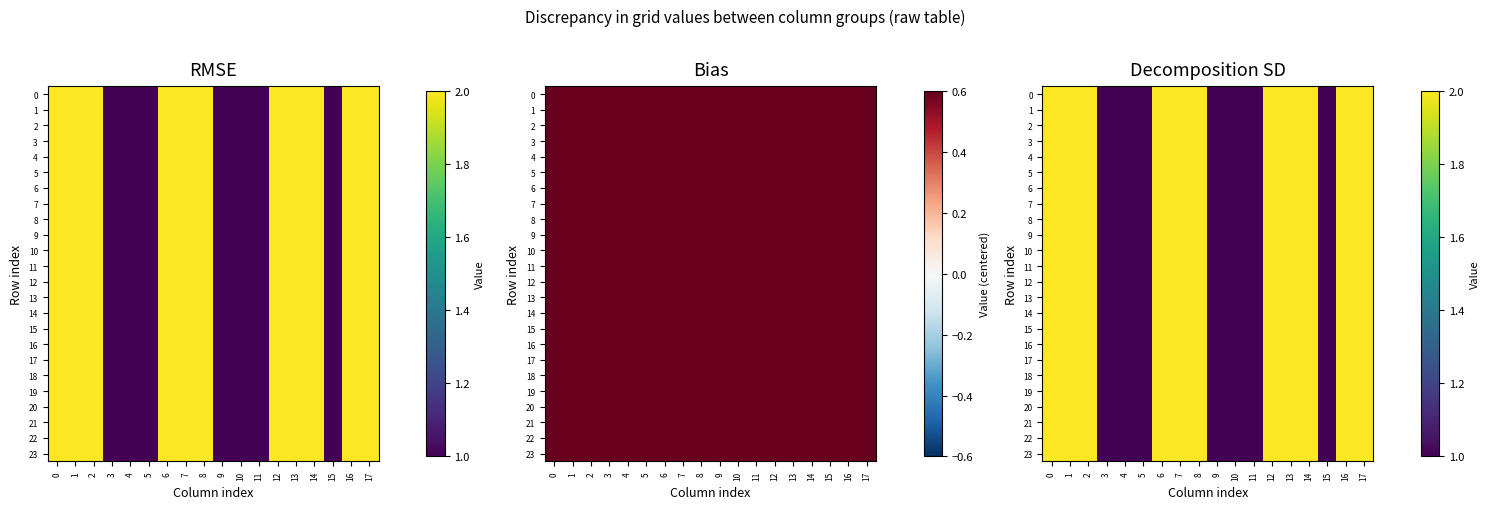

What is the maximum value for 18?

2